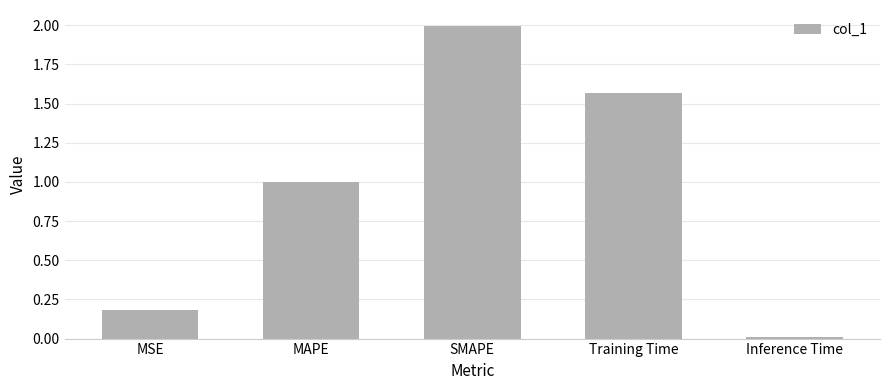

Which has a higher value, Training Time or SMAPE?

SMAPE